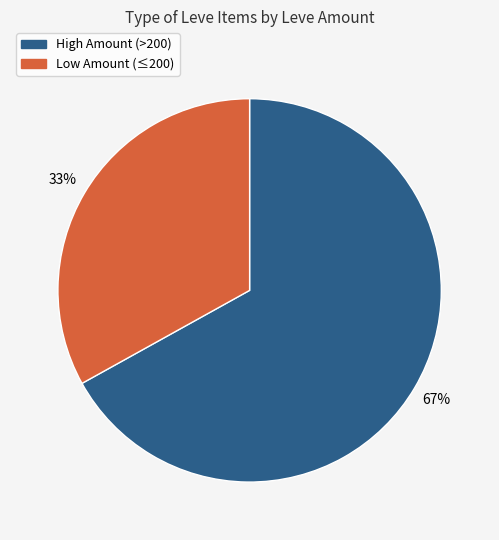

How many segments does this pie chart have?

2